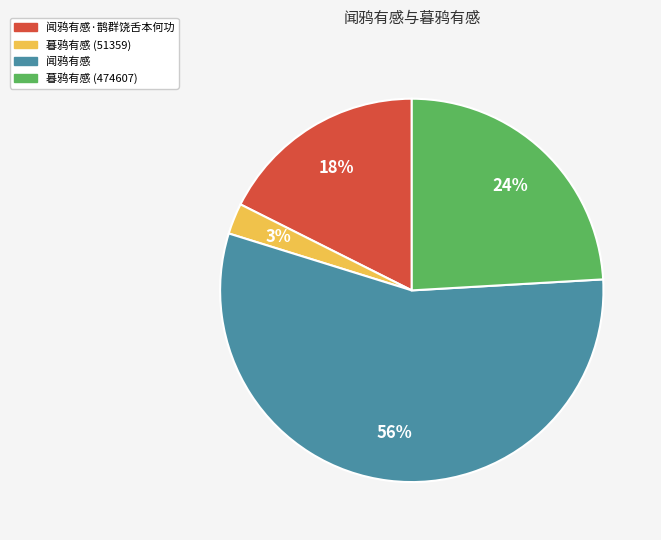

To the nearest percent, what is the difference between the 闻鸦有感·鹊群饶舌本何功 and 闻鸦有感 slice percentages?

38%